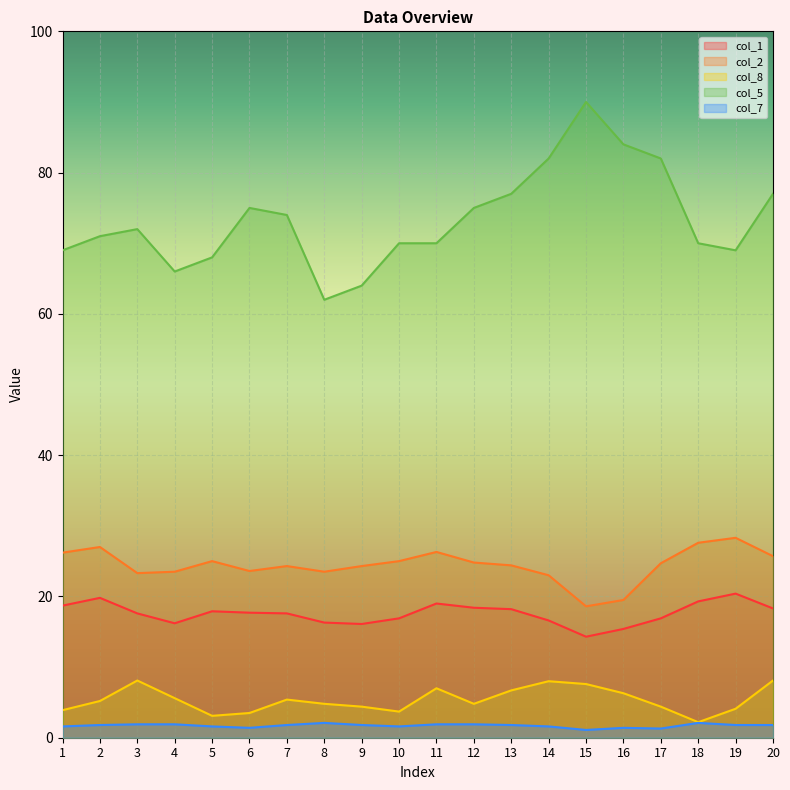

What is the value of the col_1 point at the 17th from the left?

16.9